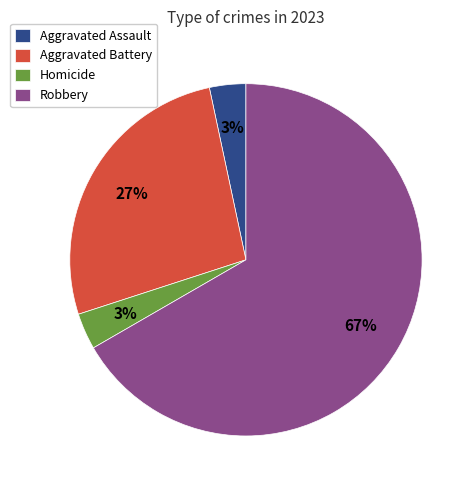

Combined, do Aggravated Assault and Aggravated Battery account for over 50%?

No